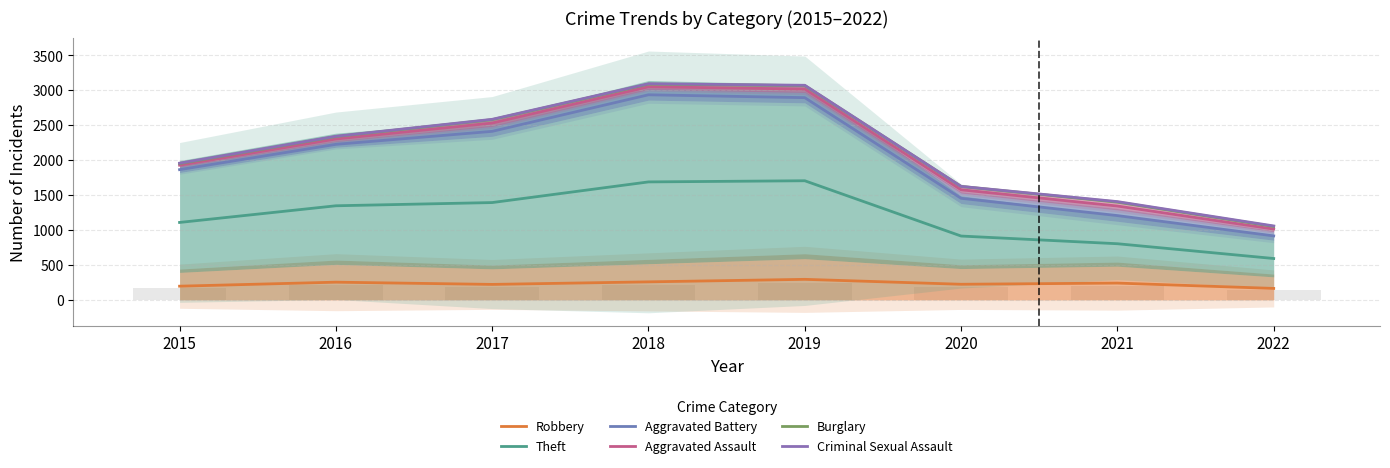

What is the sum of all Criminal Sexual Assault values?

17145.0